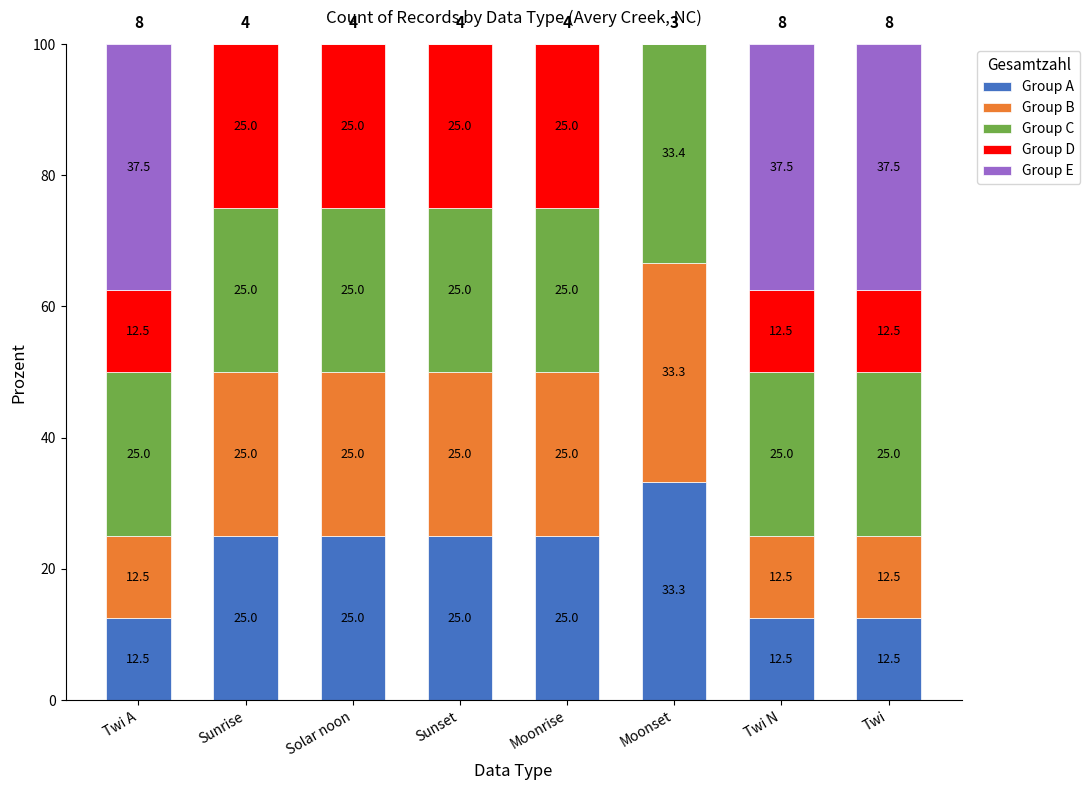

What is the total value across all series at Twi?

100.0